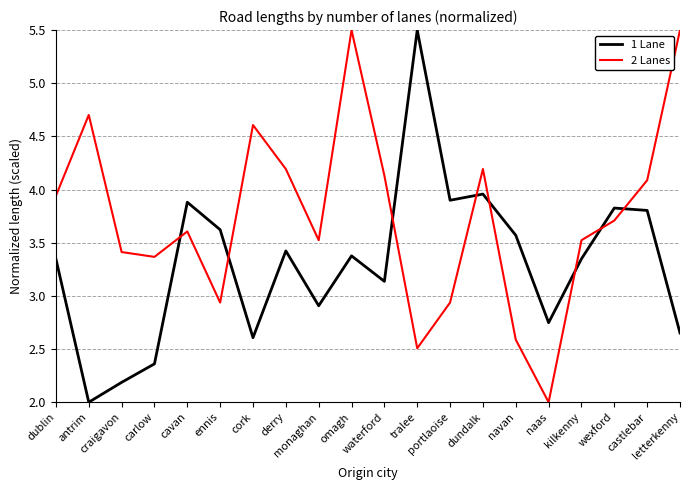

What is the difference between the second highest and minimum values in the 1 Lane series?

2.0